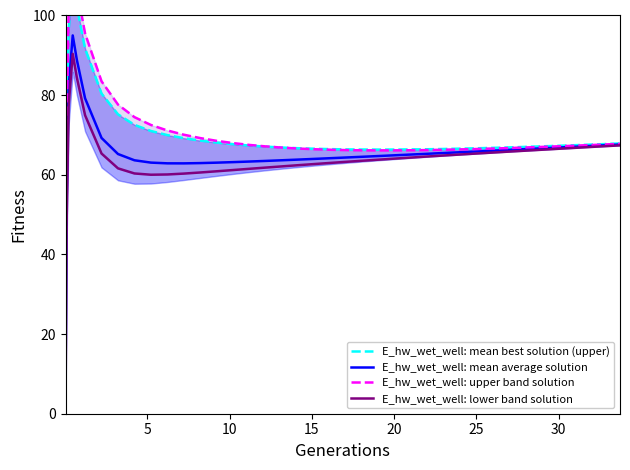

List the series in order of their peak value, lowest first.

E_hw_wet_well: lower band solution, E_hw_wet_well: mean average solution, E_hw_wet_well: mean best solution (upper), E_hw_wet_well: upper band solution